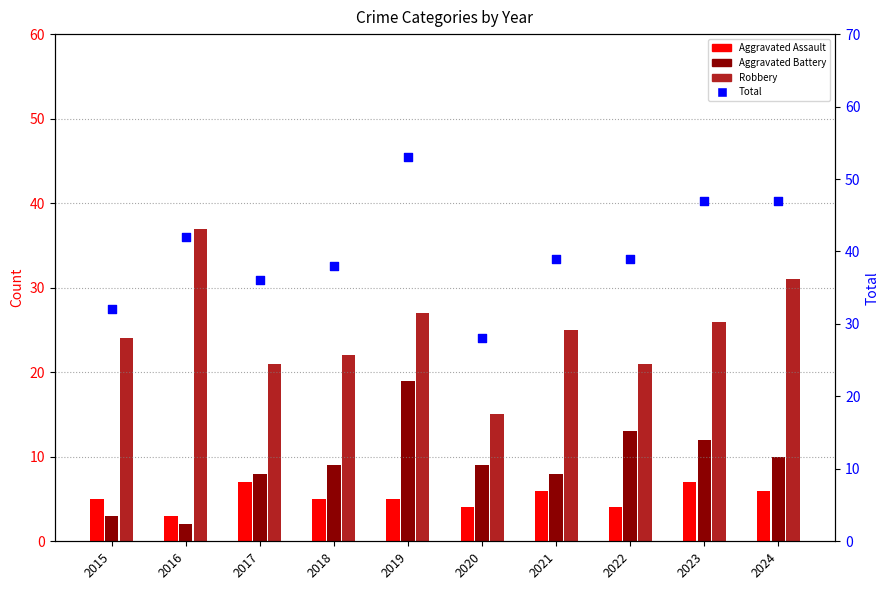

What is the change in value from 2020 to 2022?

+11